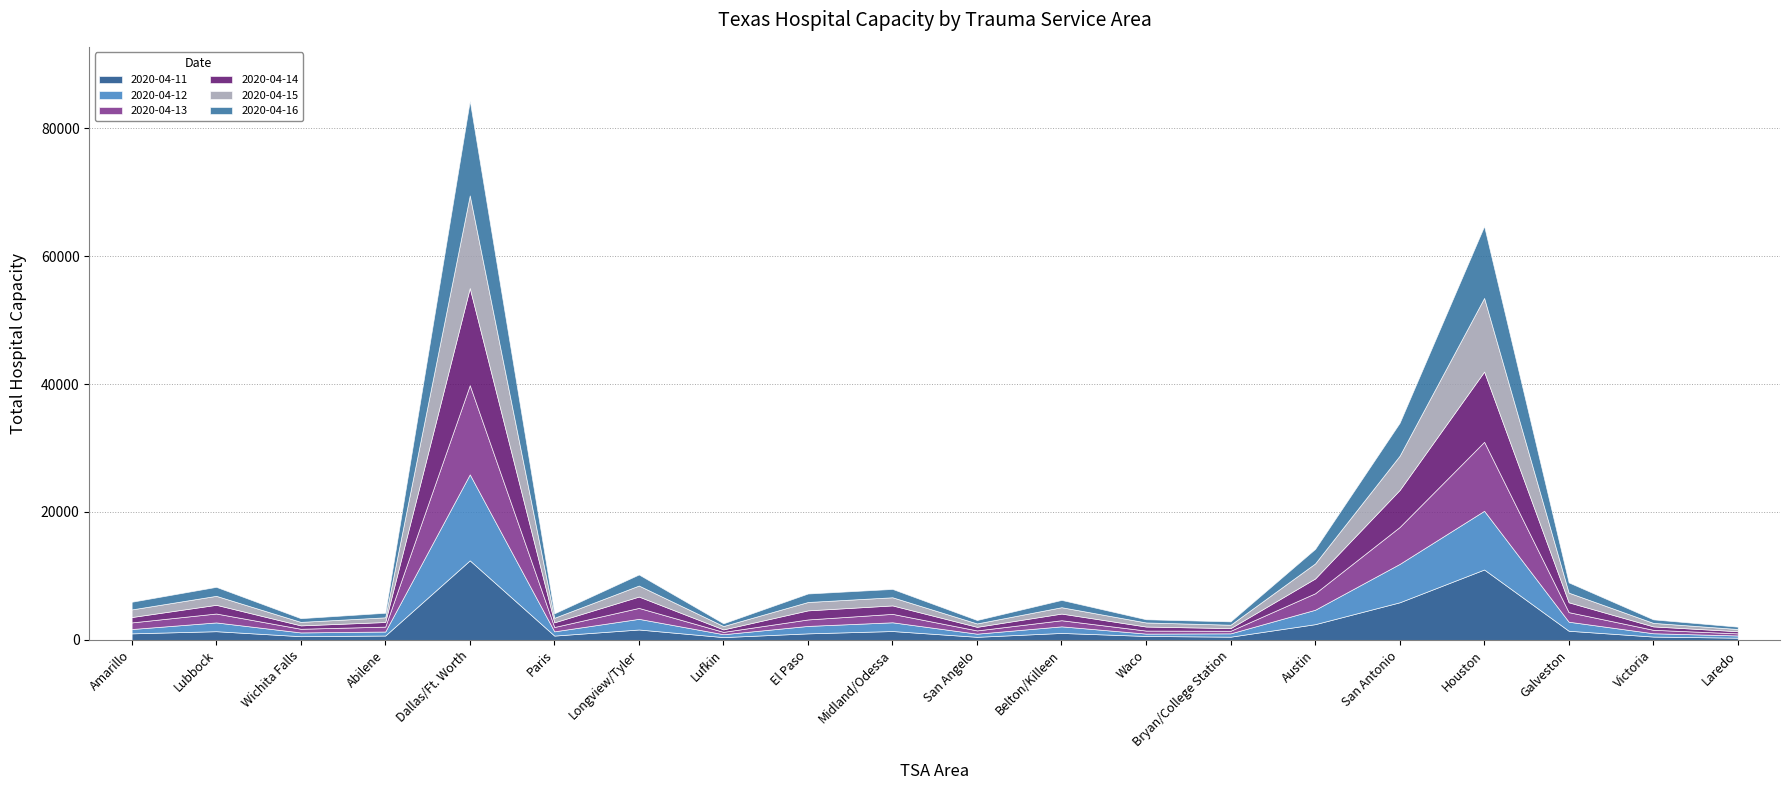

Reading right to left, list all the values displayed in this chart.

2020-04-11: Laredo=355	Victoria=531	Galveston=1439	Houston=11011	San Antonio=5886	Austin=2467	Bryan/College Station=512	Waco=625	Belton/Killeen=1097	San Angelo=492	Midland/Odessa=1395	El Paso=1030	Lufkin=447	Longview/Tyler=1635	Paris=682	Dallas/Ft. Worth=12442	Abilene=693	Wichita Falls=588	Lubbock=1368	Amarillo=1030
2020-04-12: Laredo=348	Victoria=518	Galveston=1413	Houston=9178	San Antonio=6001	Austin=2255	Bryan/College Station=521	Waco=371	Belton/Killeen=1030	San Angelo=492	Midland/Odessa=1365	El Paso=1164	Lufkin=451	Longview/Tyler=1666	Paris=666	Dallas/Ft. Worth=13442	Abilene=624	Wichita Falls=589	Lubbock=1372	Amarillo=678
2020-04-13: Laredo=327	Victoria=538	Galveston=1496	Houston=10785	San Antonio=5769	Austin=2575	Bryan/College Station=404	Waco=470	Belton/Killeen=955	San Angelo=508	Midland/Odessa=1317	El Paso=1011	Lufkin=366	Longview/Tyler=1708	Paris=675	Dallas/Ft. Worth=13936	Abilene=766	Wichita Falls=572	Lubbock=1394	Amarillo=1032
2020-04-14: Laredo=334	Victoria=532	Galveston=1537	Houston=10973	San Antonio=5784	Austin=2309	Bryan/College Station=415	Waco=632	Belton/Killeen=1041	San Angelo=559	Midland/Odessa=1321	El Paso=1420	Lufkin=384	Longview/Tyler=1775	Paris=731	Dallas/Ft. Worth=15190	Abilene=722	Wichita Falls=529	Lubbock=1360	Amarillo=841
2020-04-15: Laredo=348	Victoria=550	Galveston=1511	Houston=11512	San Antonio=5352	Austin=2352	Bryan/College Station=530	Waco=637	Belton/Killeen=996	San Angelo=531	Midland/Odessa=1273	El Paso=1309	Lufkin=528	Longview/Tyler=1721	Paris=711	Dallas/Ft. Worth=14467	Abilene=734	Wichita Falls=546	Lubbock=1403	Amarillo=1190
2020-04-16: Laredo=366	Victoria=551	Galveston=1601	Houston=11222	San Antonio=5152	Austin=2272	Bryan/College Station=523	Waco=499	Belton/Killeen=1139	San Angelo=537	Midland/Odessa=1303	El Paso=1328	Lufkin=427	Longview/Tyler=1731	Paris=698	Dallas/Ft. Worth=14794	Abilene=711	Wichita Falls=581	Lubbock=1404	Amarillo=1198